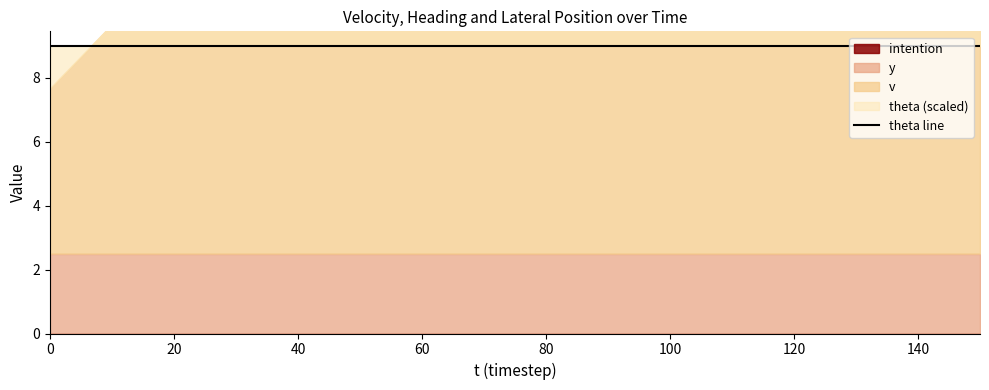

At which category is the sum across all series the highest?

20